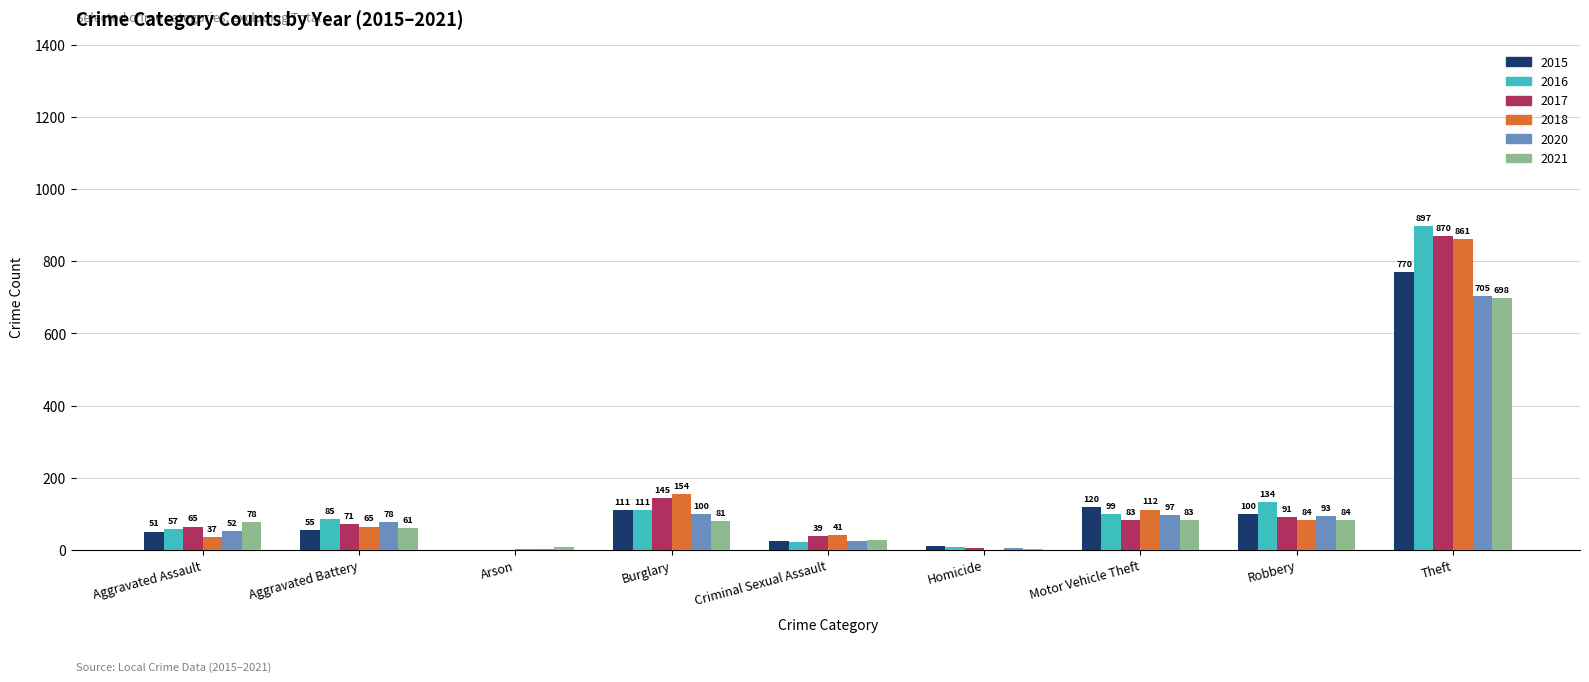

How many categories are shown in the chart?

9